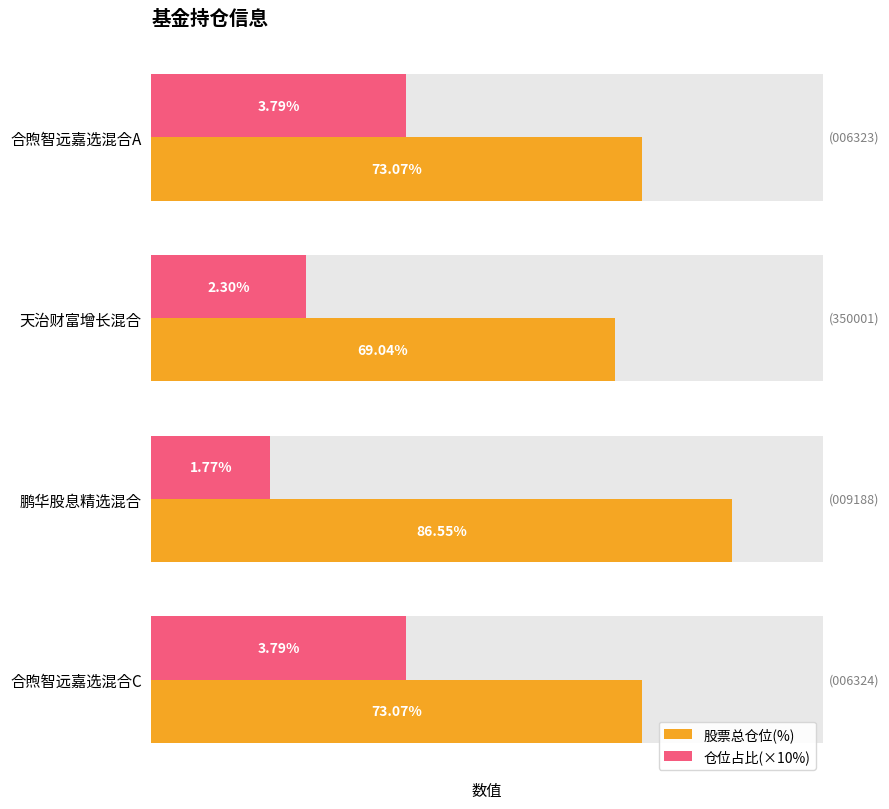

What value does the 股票总仓位(%) series have at 天治财富增长混合?

69.0